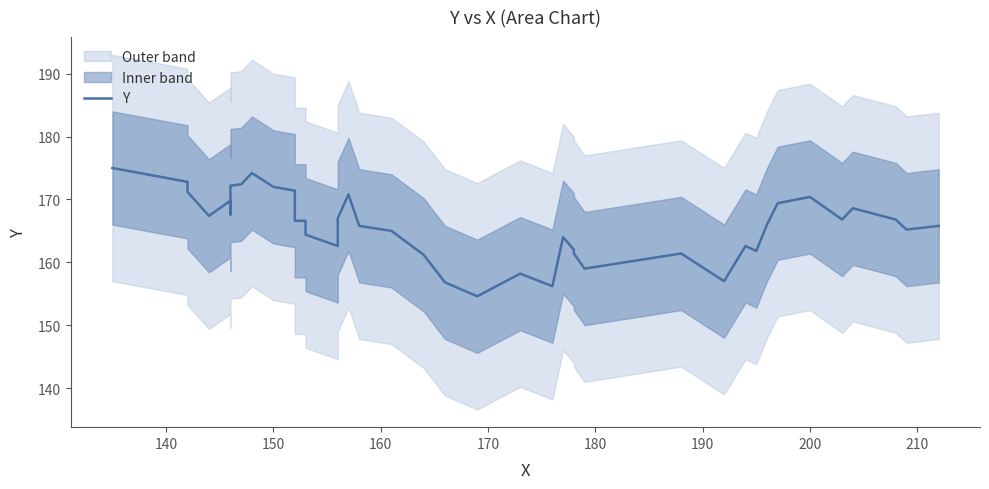

Does the chart have visible grid lines?

No